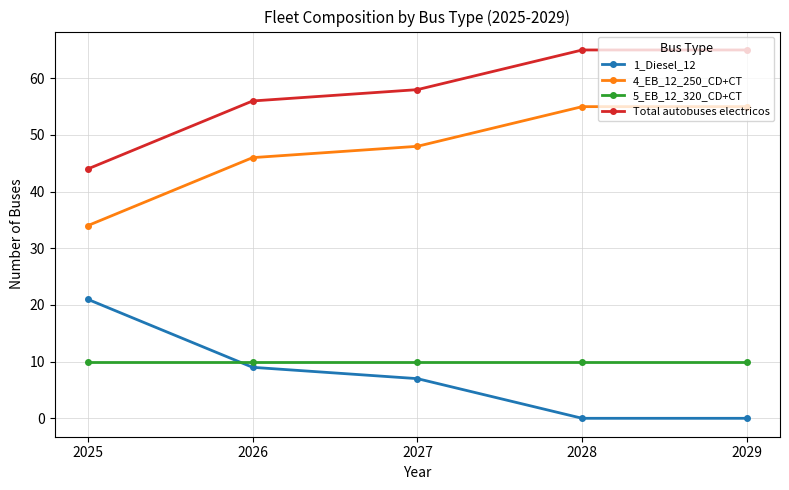

What is the value of the 4_EB_12_250_CD+CT point at the 2nd from the left?

46